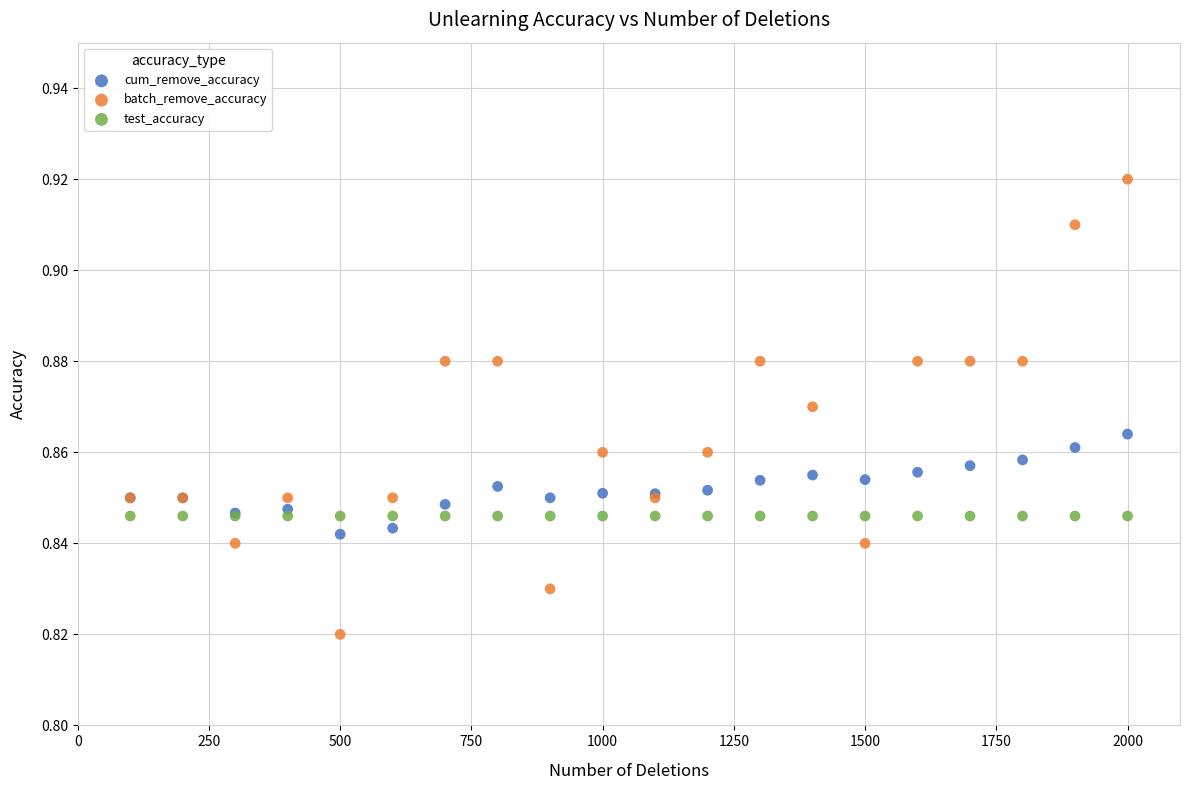

Which series reaches the maximum Y coordinate?

batch_remove_accuracy